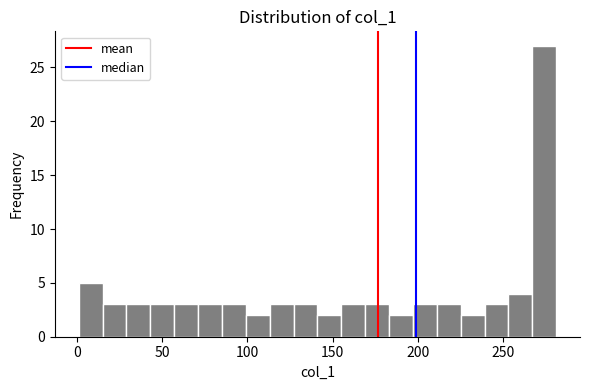

Read against the x-axis, roughly where is the centre of the tallest bar?

275